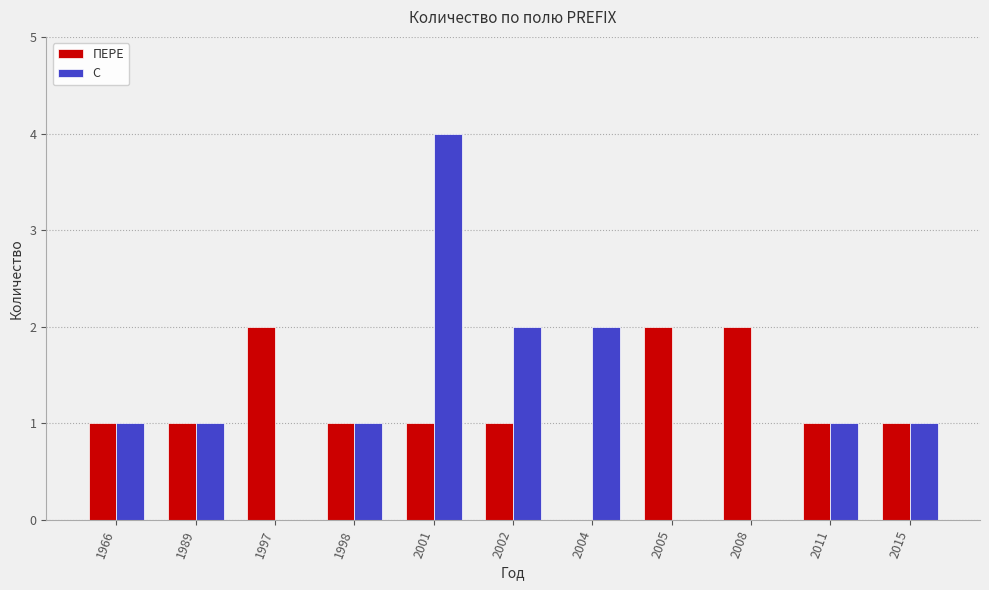

How many groups of bars are there?

11